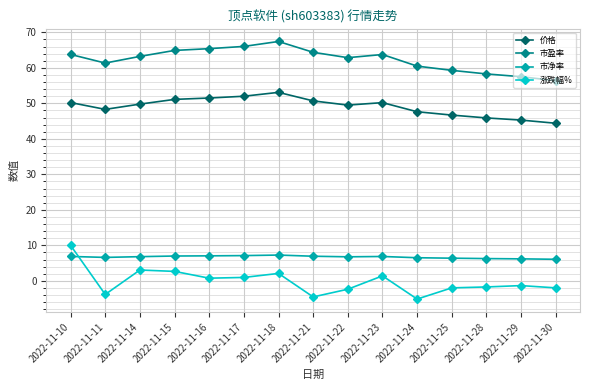

At which category does 涨跌幅% reach its first local valley?

2022-11-11